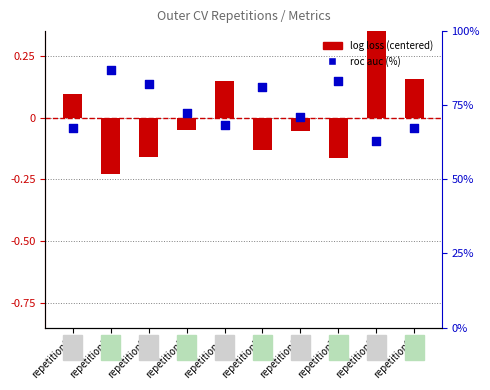

At how many categories does at least one series exceed 27?

10